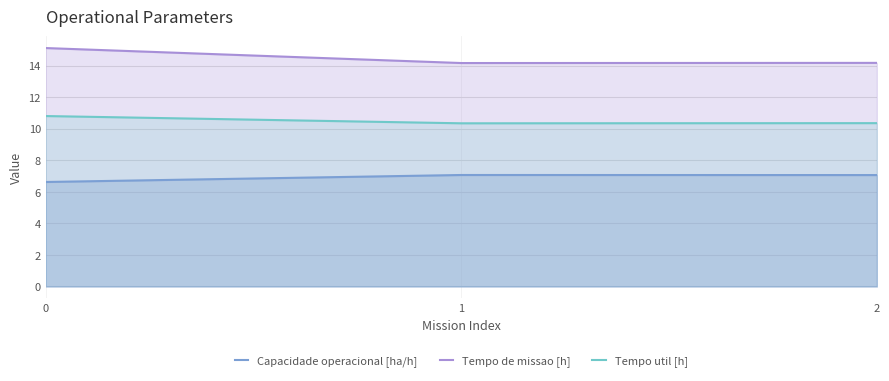

Which category has the lowest value in the Tempo de missao [h] series?

1